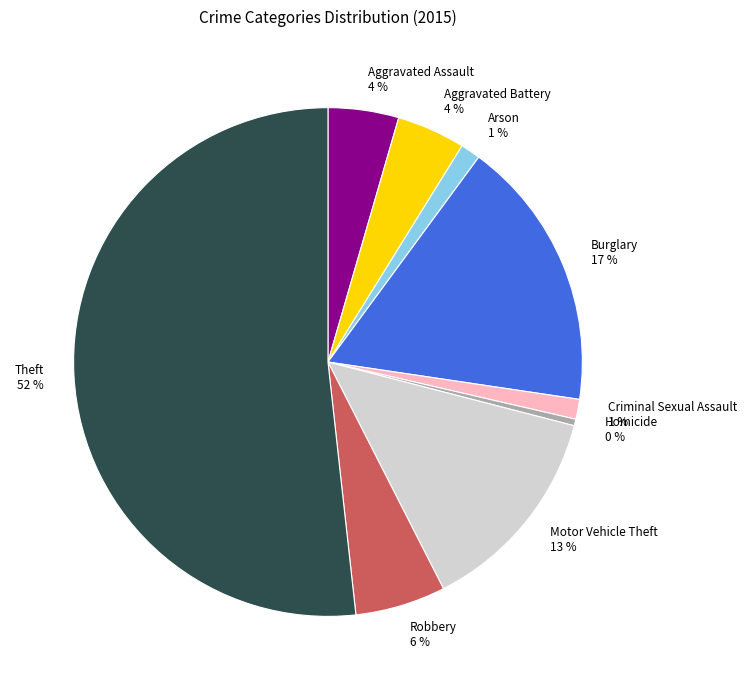

Does Aggravated Battery represent more than half of the total?

No